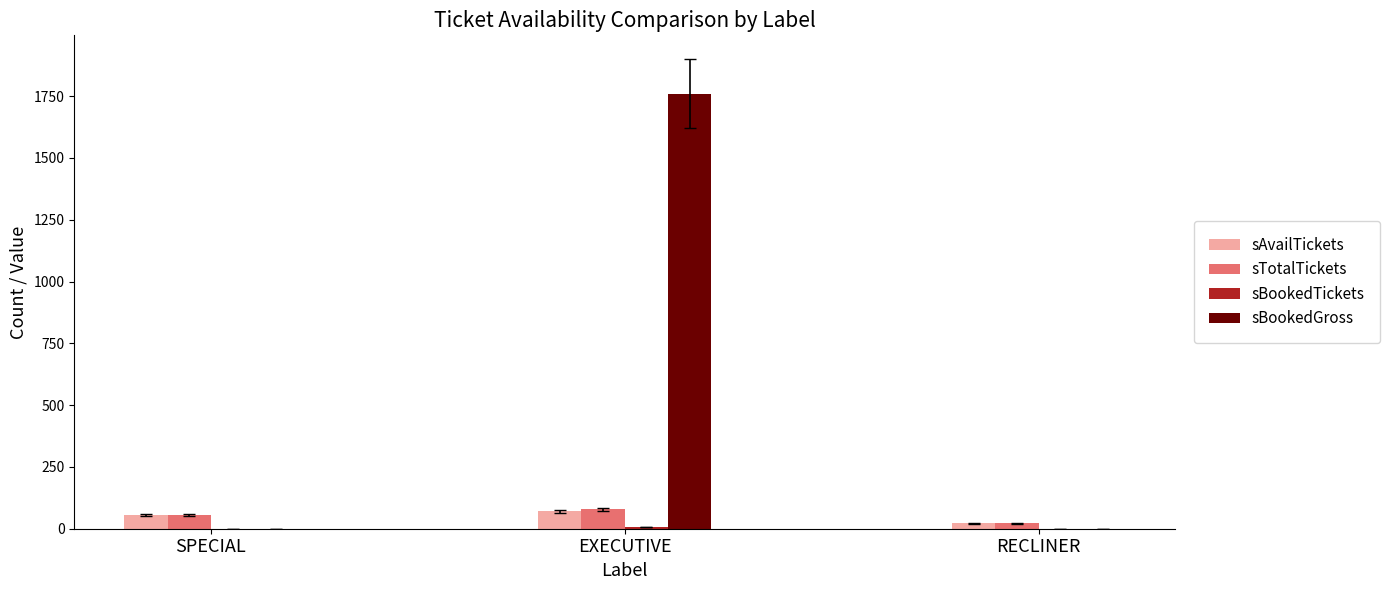

Which series changed the most between SPECIAL and EXECUTIVE?

sBookedGross